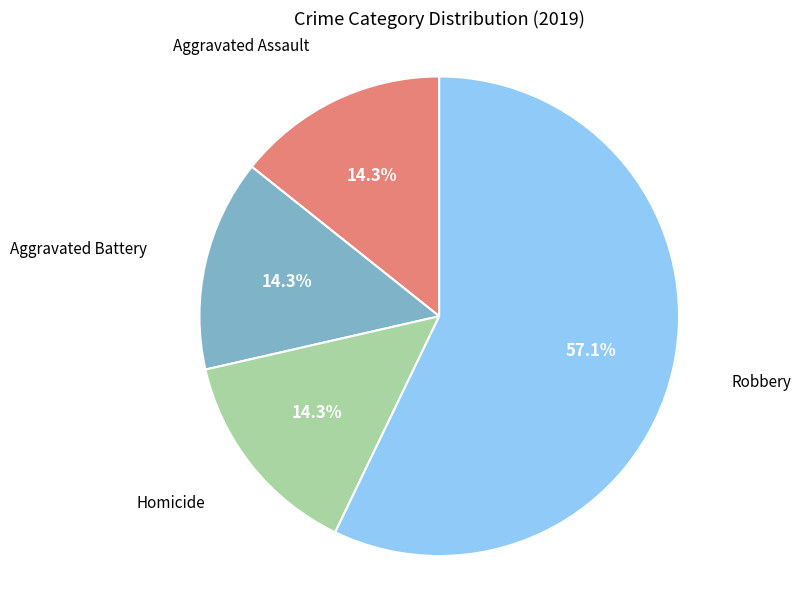

Is there any slice that represents more than half of the pie?

Yes